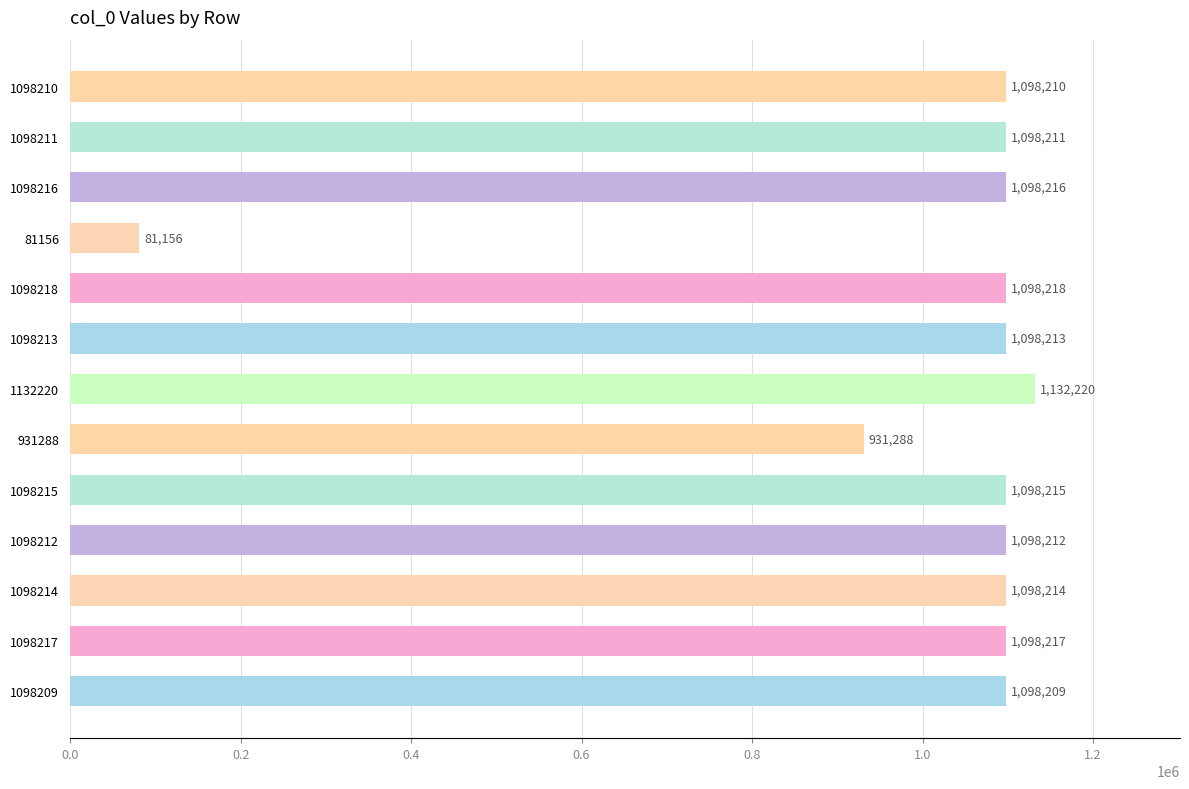

What is the ratio of the value at 1098215 to the value at 1098211?

1.0